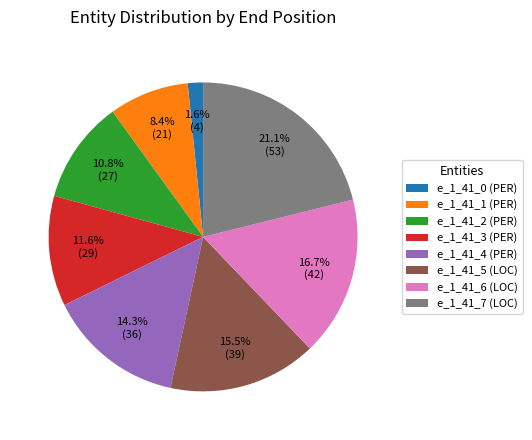

Is there any slice that represents more than half of the pie?

No